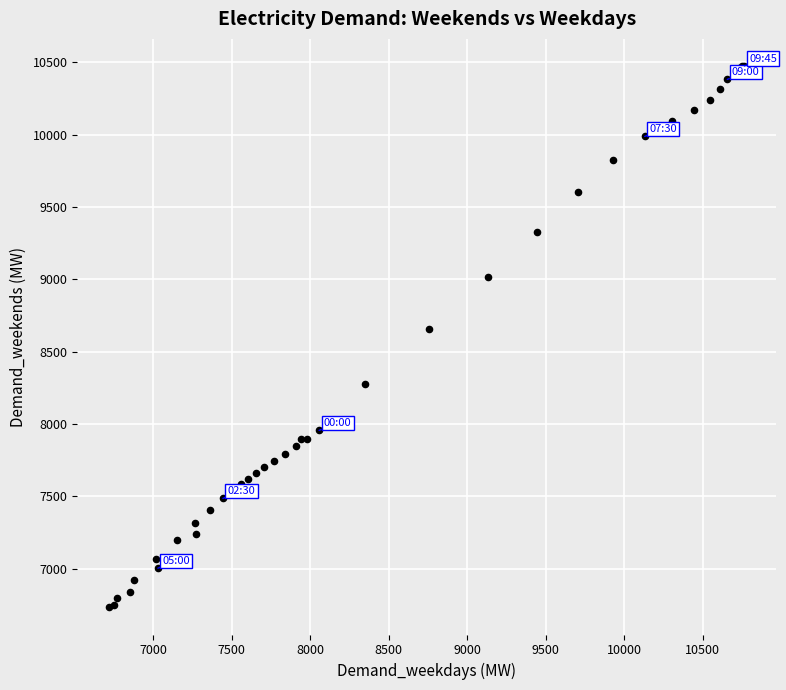

What Y value in the scatter plot is closest to 8603?

8656